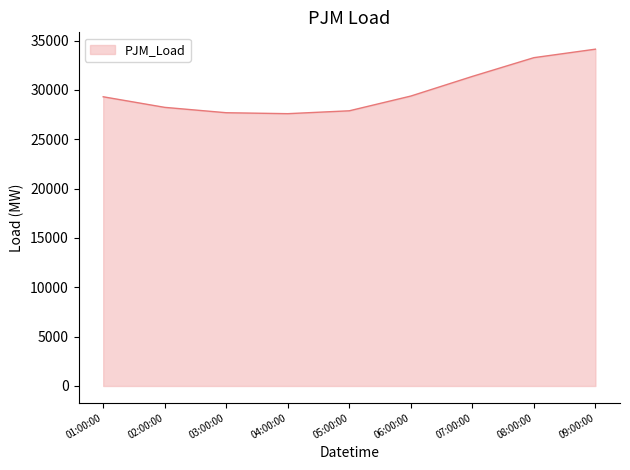

What is the change in value from 01:00:00 to 02:00:00?

-1073